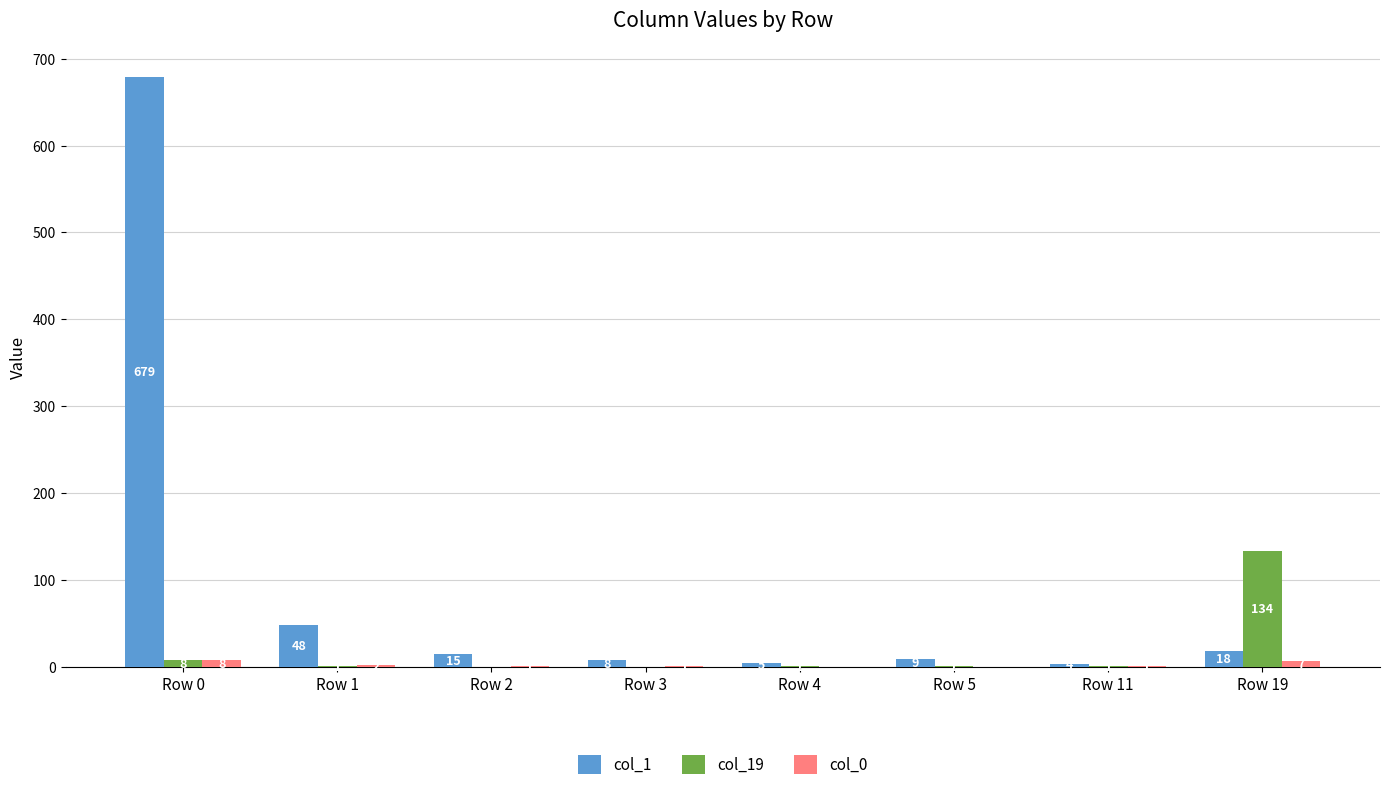

Between Row 1 and Row 11, which series saw the biggest shift?

col_1